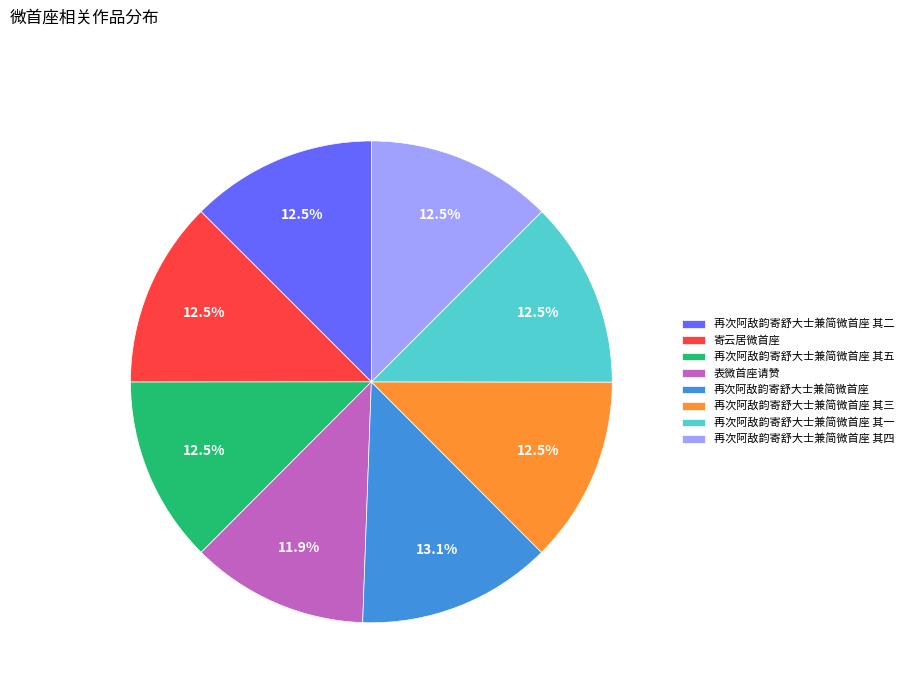

Between 表微首座请赞 and 再次阿敌韵寄舒大士兼简微首座 其一, which is larger?

再次阿敌韵寄舒大士兼简微首座 其一